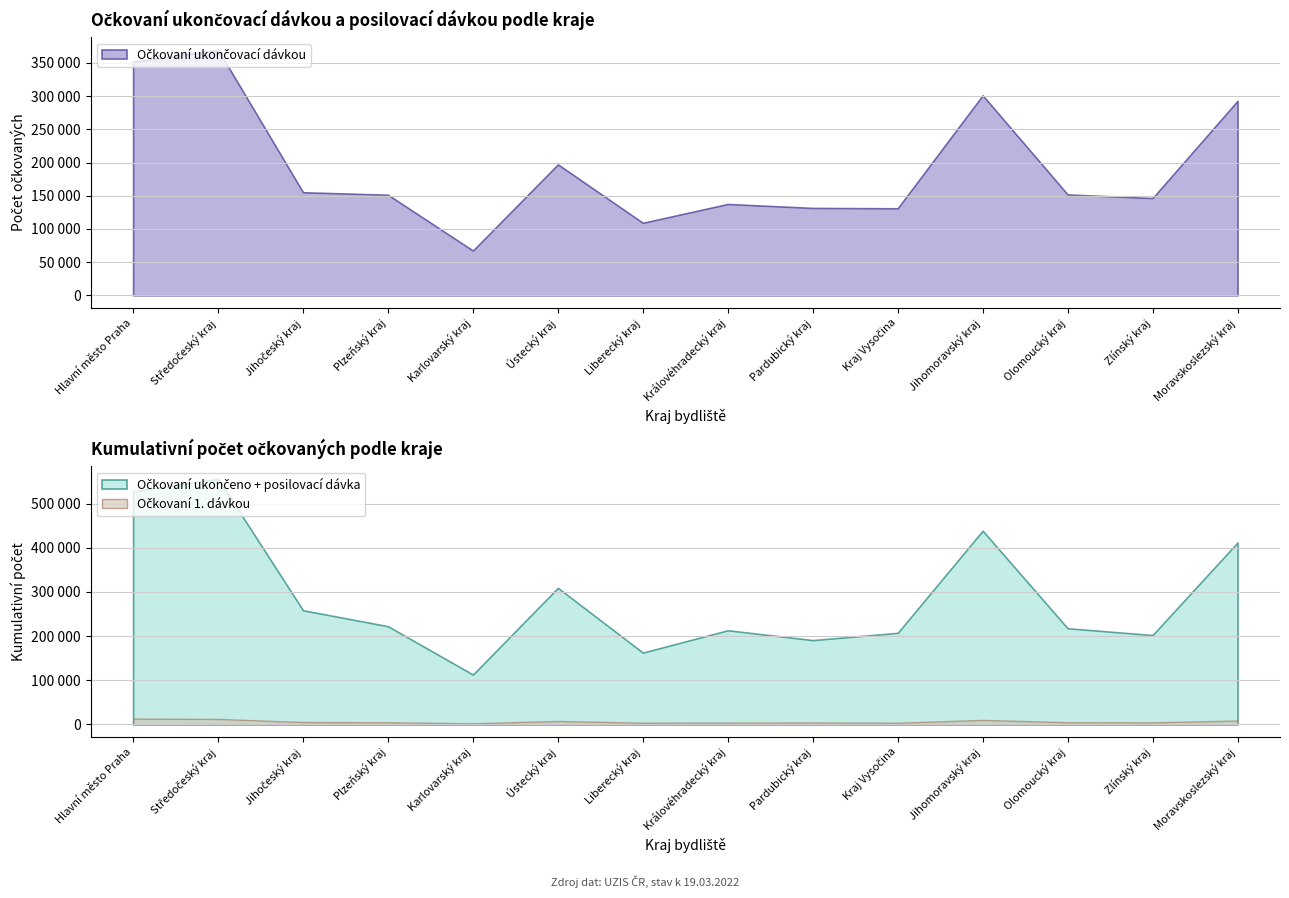

Where is Očkovaní ukončeno + posilovací dávka nearest to the value 334580?

Ústecký kraj